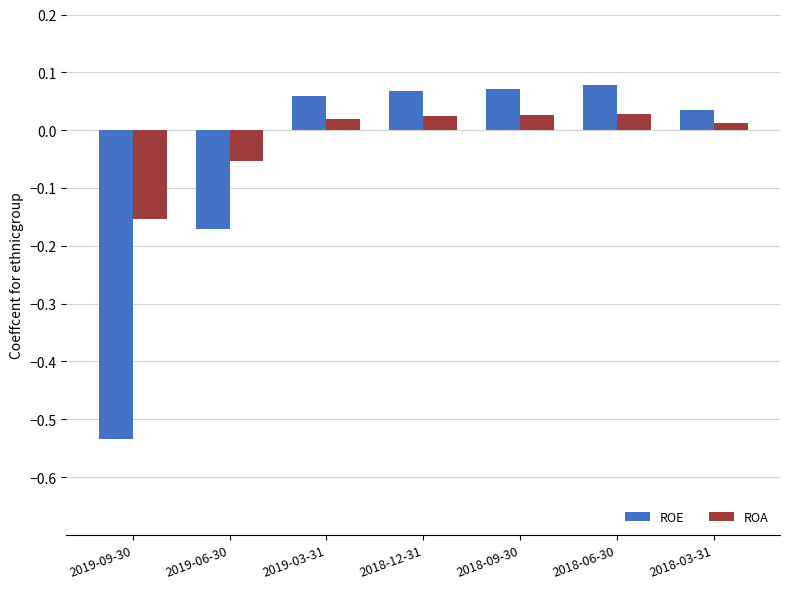

How many data points in ROA are less than 0?

2